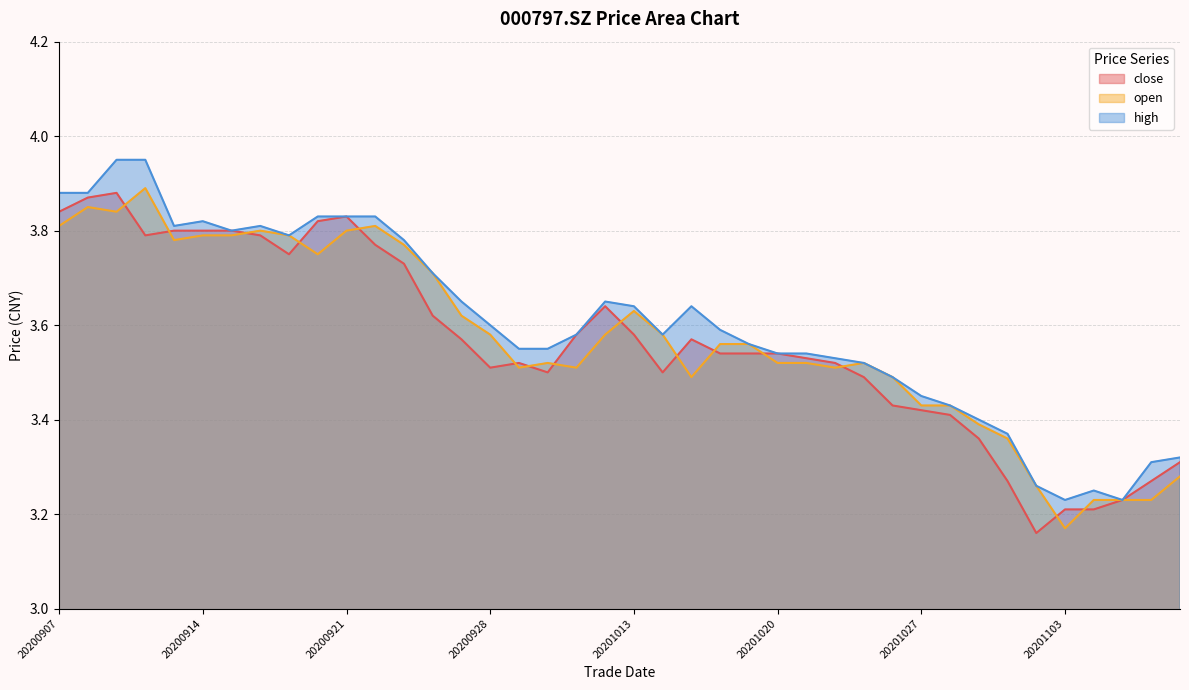

What value does the open series have at 20201019?

3.6